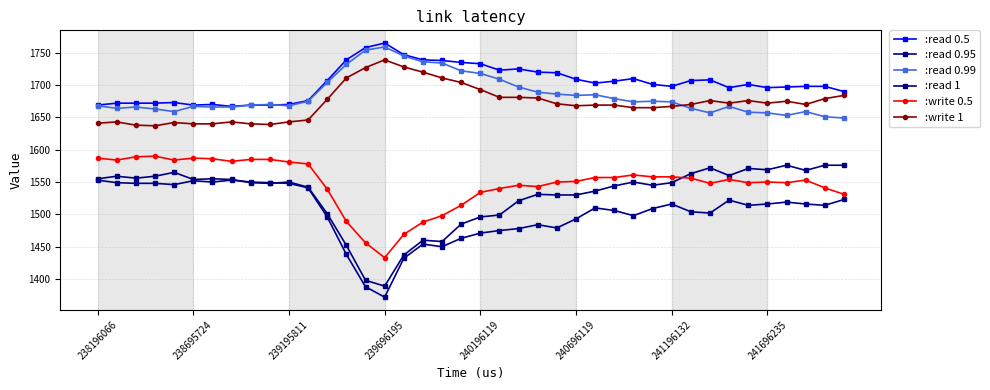

Does the chart have visible grid lines?

Yes